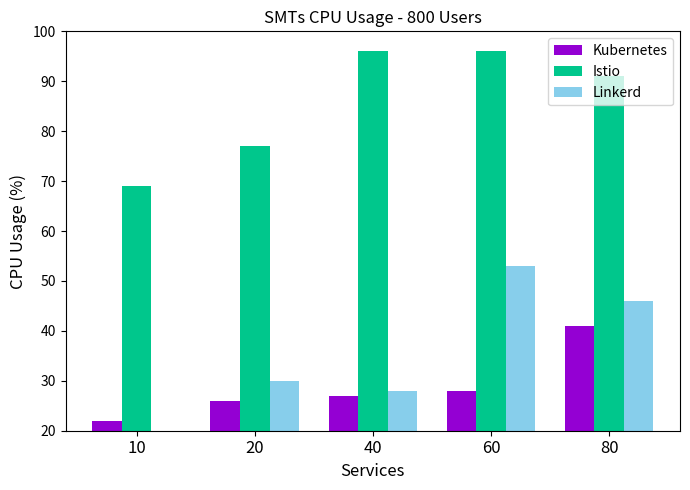

What is the highest value of the Linkerd series?

53